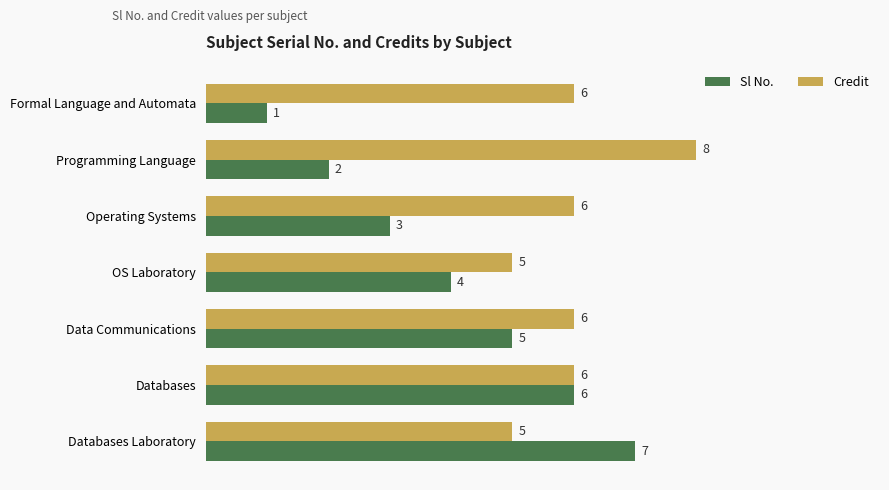

How many categories are shown in the chart?

7